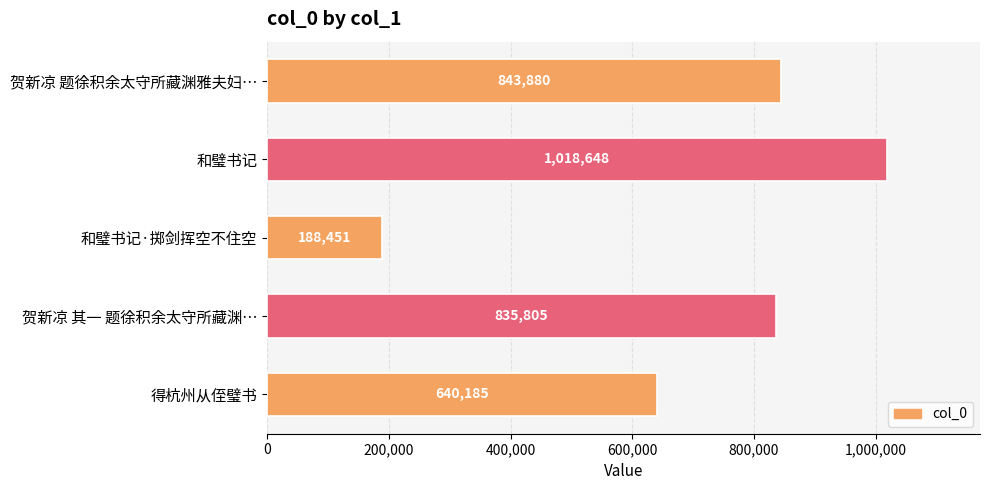

Reading top to bottom, list all the values displayed in this chart.

贺新凉 题徐积余太守所藏渊雅夫妇…=843880	和璧书记=1018648	和璧书记·掷剑挥空不住空=188451	贺新凉 其一 题徐积余太守所藏渊…=835805	得杭州从侄璧书=640185